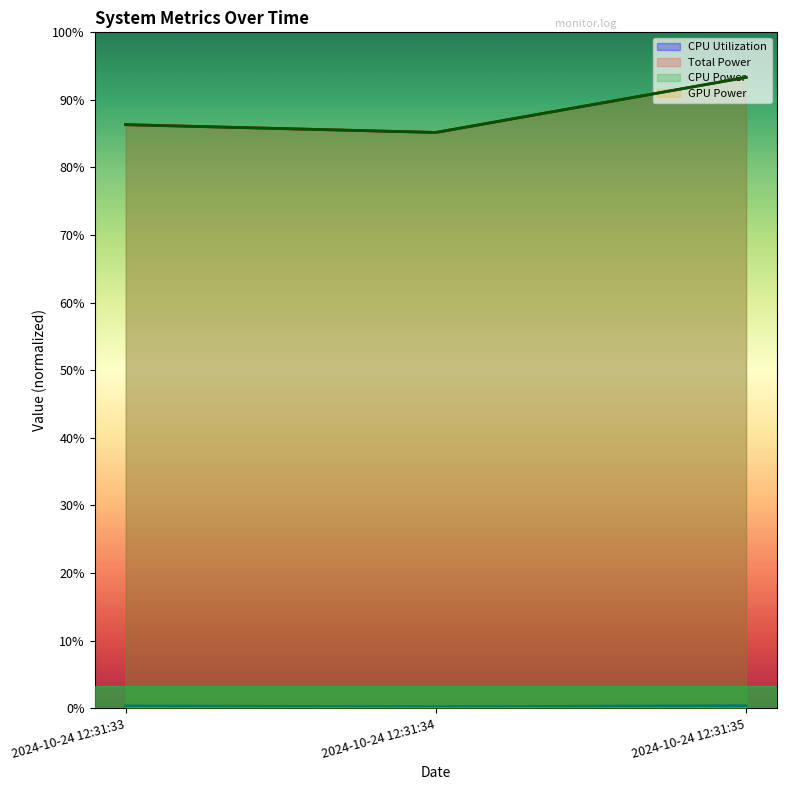

Reading left to right, transcribe all the data shown in this chart.

CPU Utilization: 2024-10-24 12:31:33=0.1	2024-10-24 12:31:34=0.1	2024-10-24 12:31:35=0.1
Total Power: 2024-10-24 12:31:33=25.9	2024-10-24 12:31:34=25.6	2024-10-24 12:31:35=28.0
CPU Power: 2024-10-24 12:31:33=25.9	2024-10-24 12:31:34=25.6	2024-10-24 12:31:35=28.0